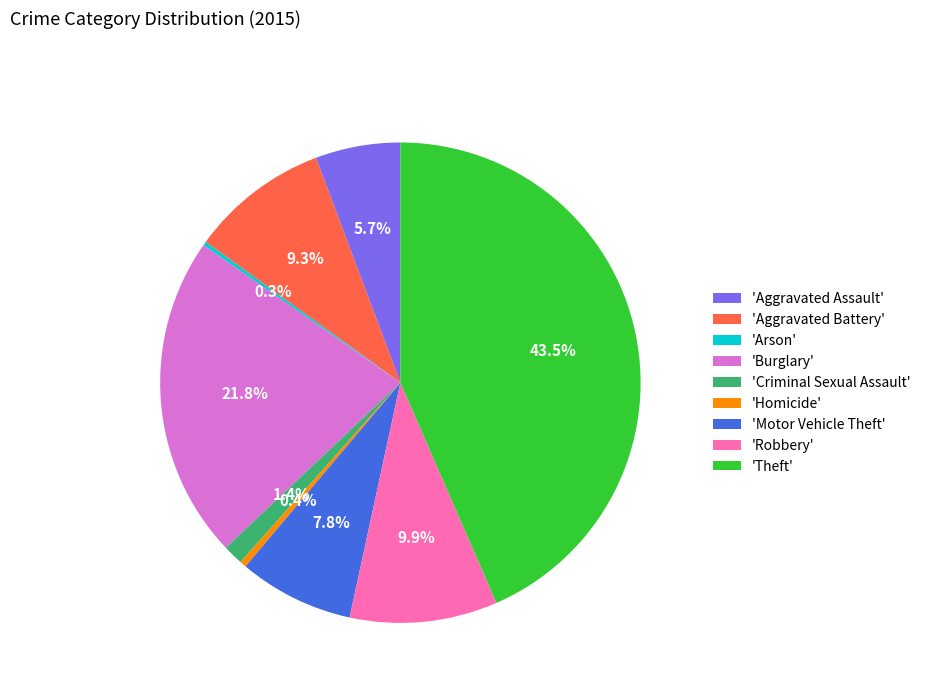

What is the ratio of the value at 'Burglary' to the value at 'Robbery'?

2.2